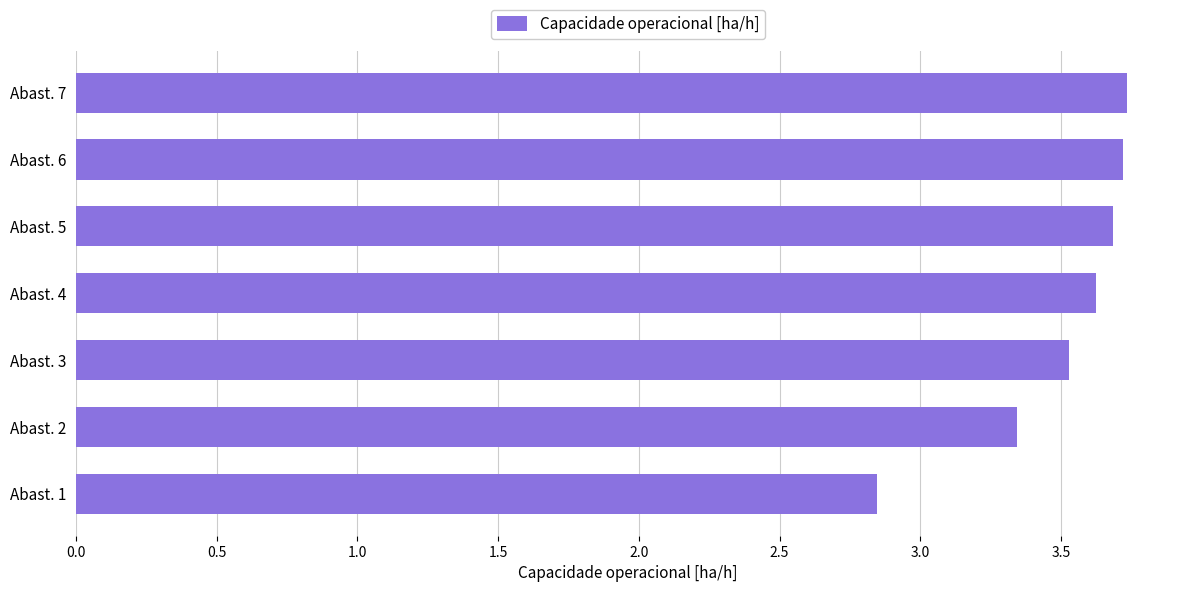

Between Abast. 4 and Abast. 7, which is larger?

Abast. 7